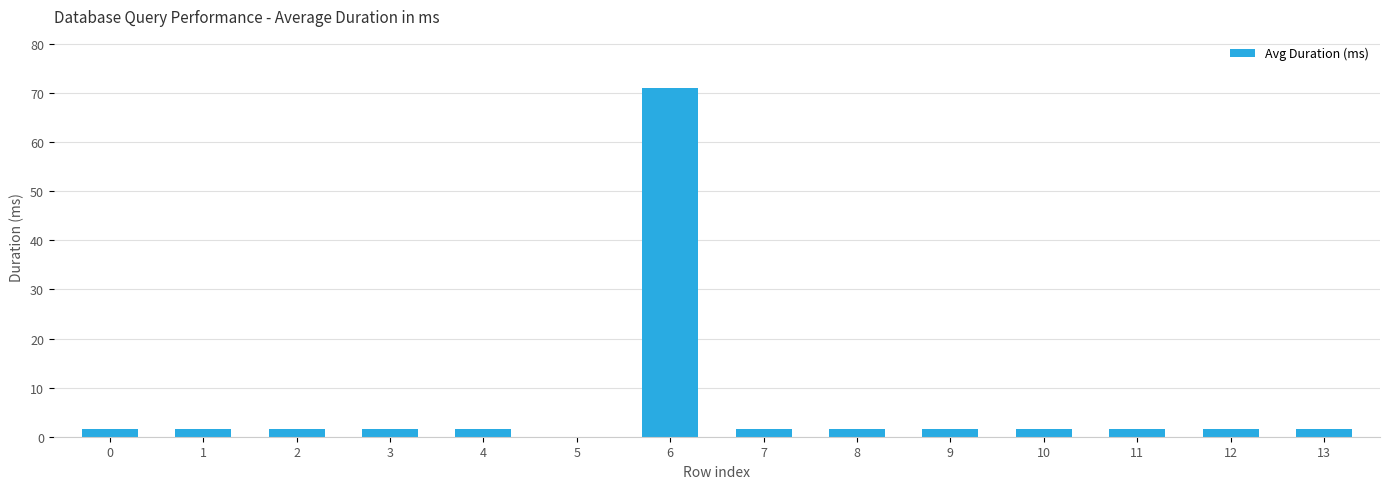

True or false: the data shows 1.6 at 9.

True